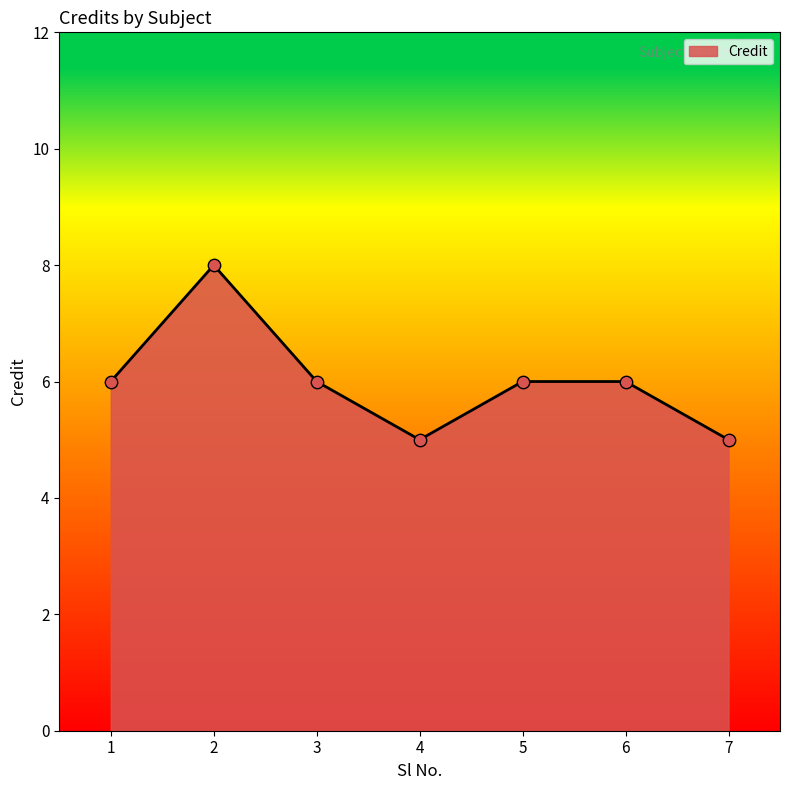

What is the change in value from 3 to 4?

-1